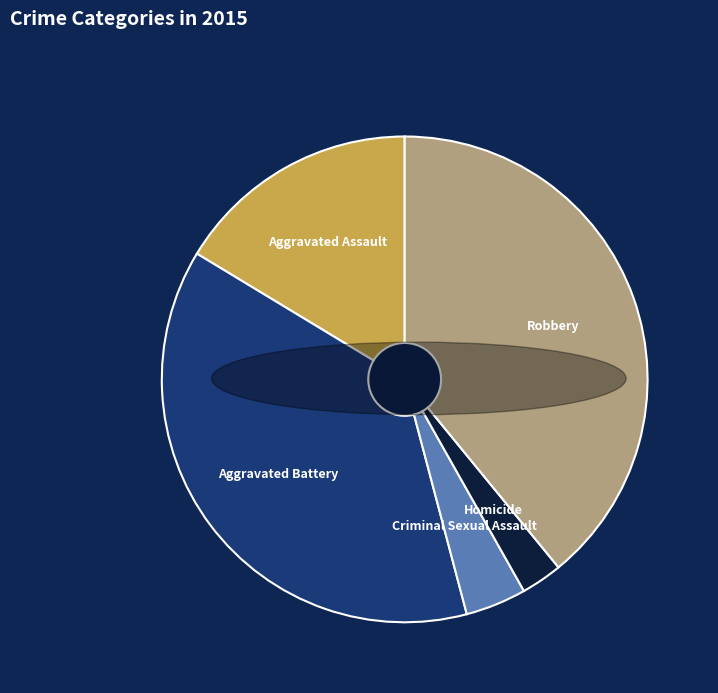

Is it true that Criminal Sexual Assault is 4% of the pie?

True